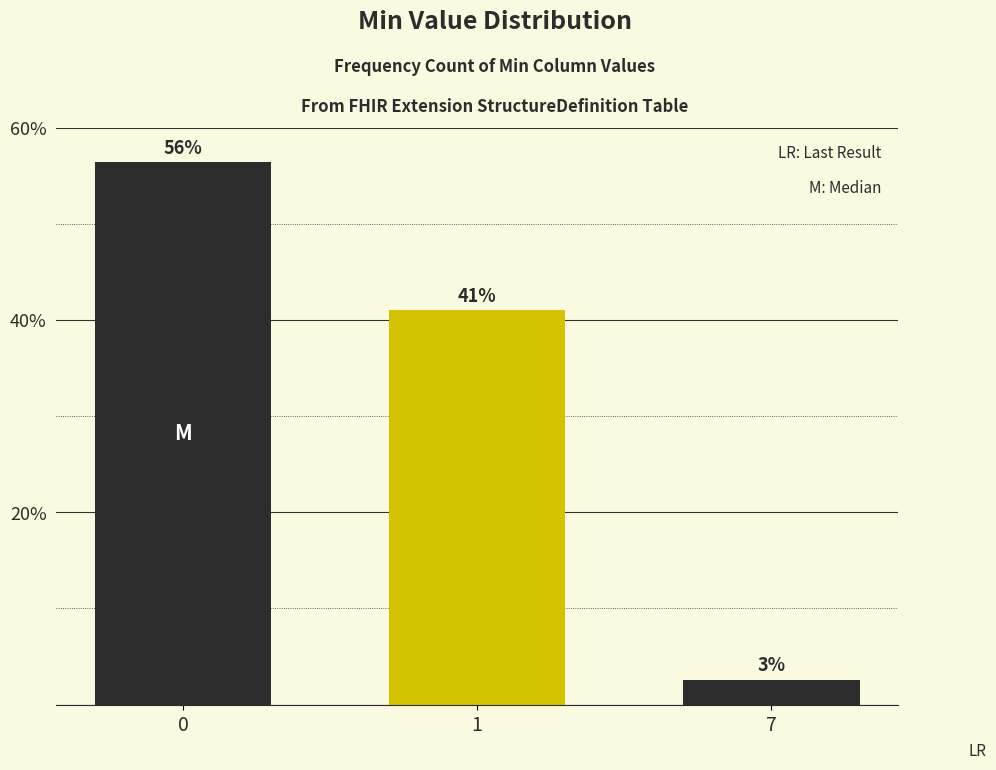

How many bars are there in total?

3